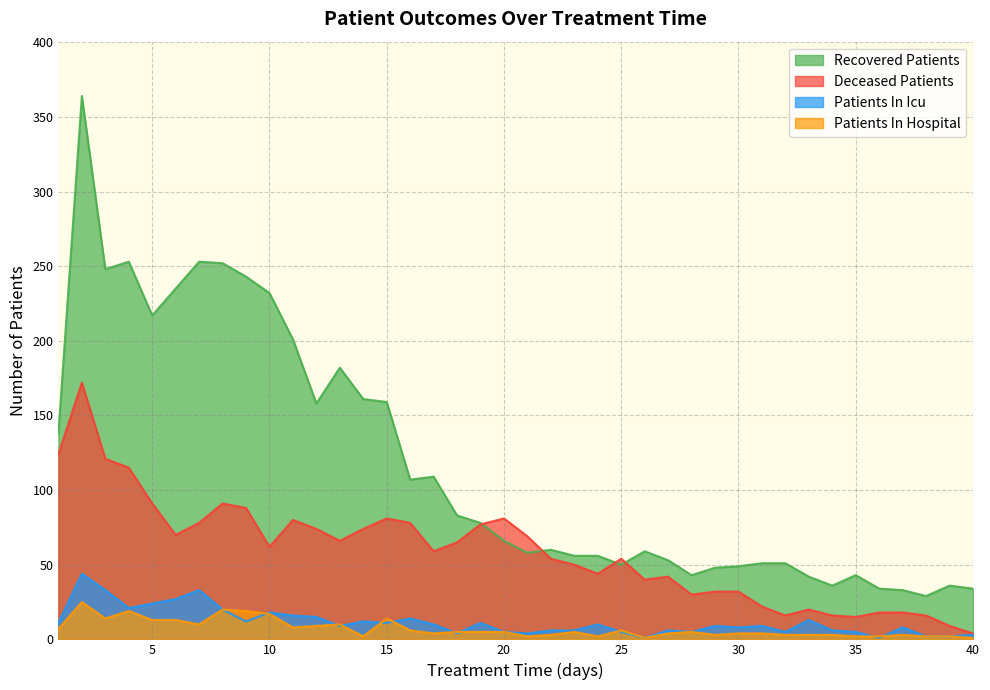

Between 13 and 35, which series saw the biggest shift?

recovered_patients